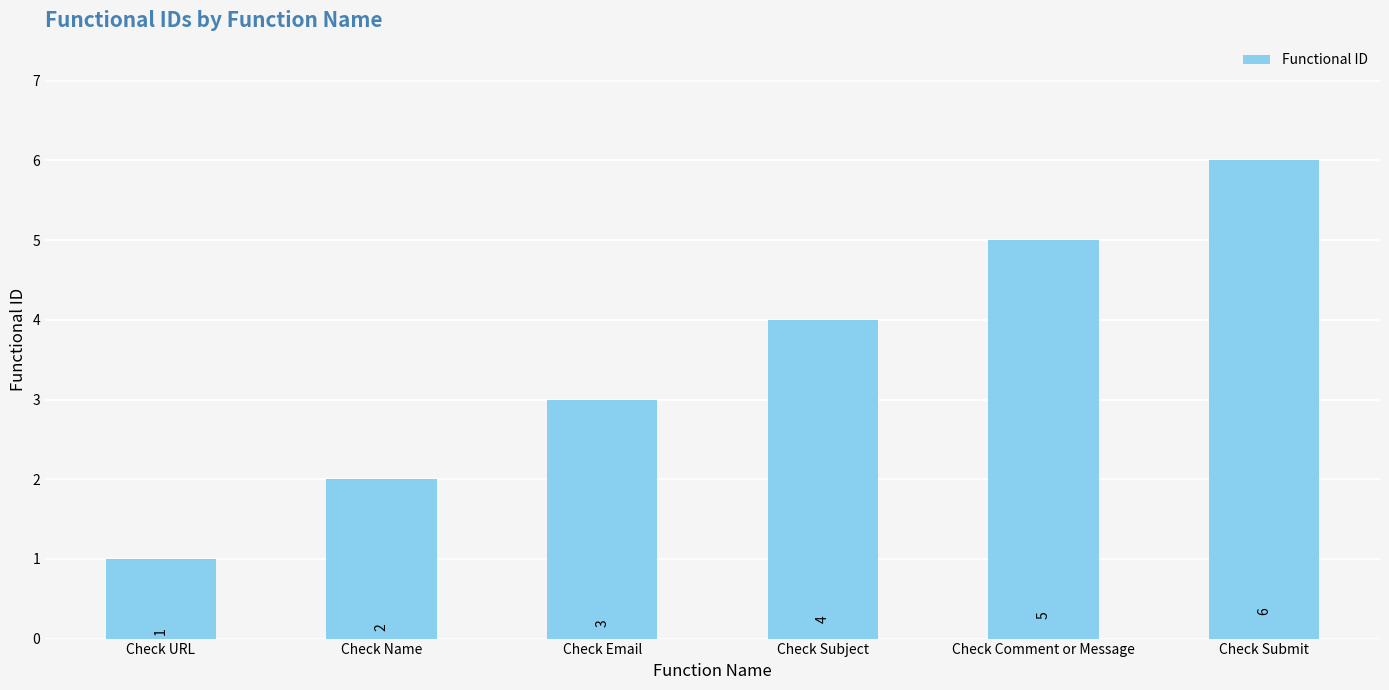

Which has a higher value, Check Email or Check Submit?

Check Submit